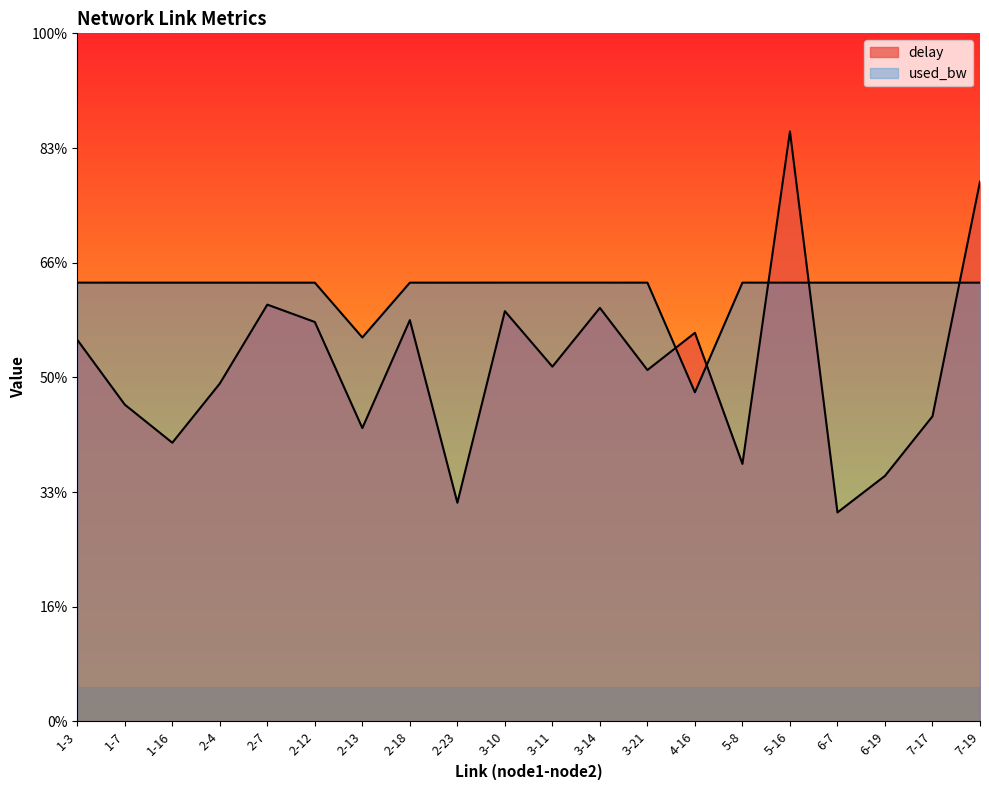

After their last crossing, which series has the higher values: delay or used_bw?

delay